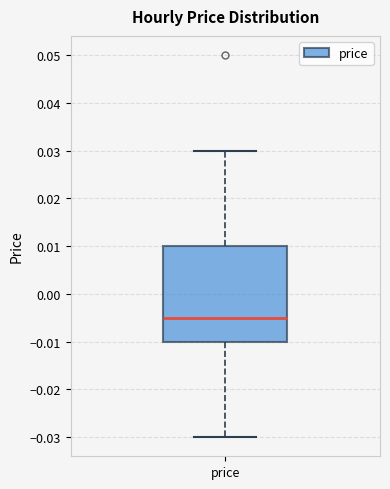

Transcribe this box plot: give where the median line is, the range the box spans, and where the two whiskers end, as read against the y-axis. The values are not printed on the chart, so give them approximately, as read against the axis.

median -0.005, box -0.010 to 0.010, whiskers -0.030 to 0.030